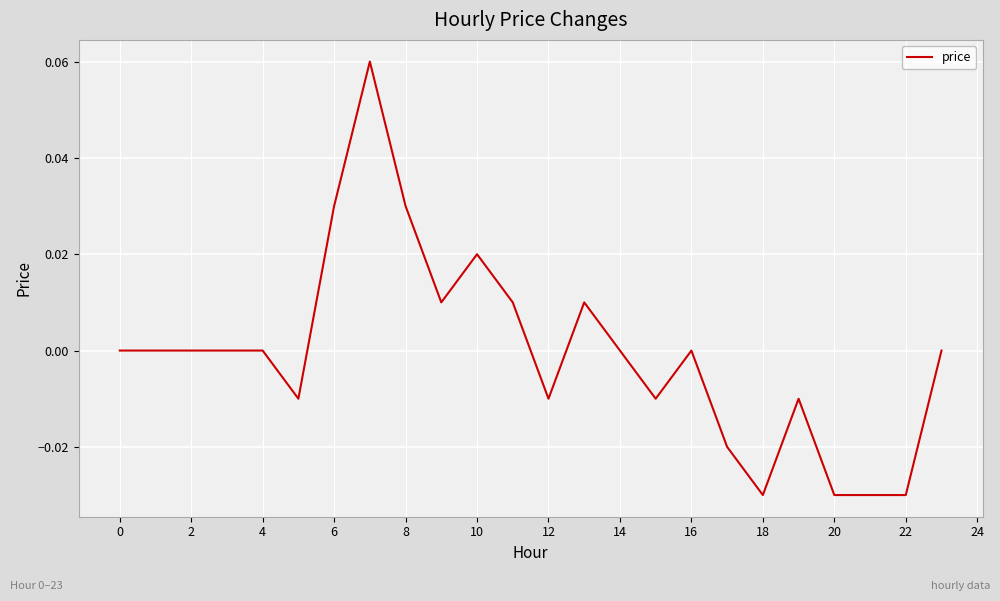

Is this an area chart (filled region under the line)?

No